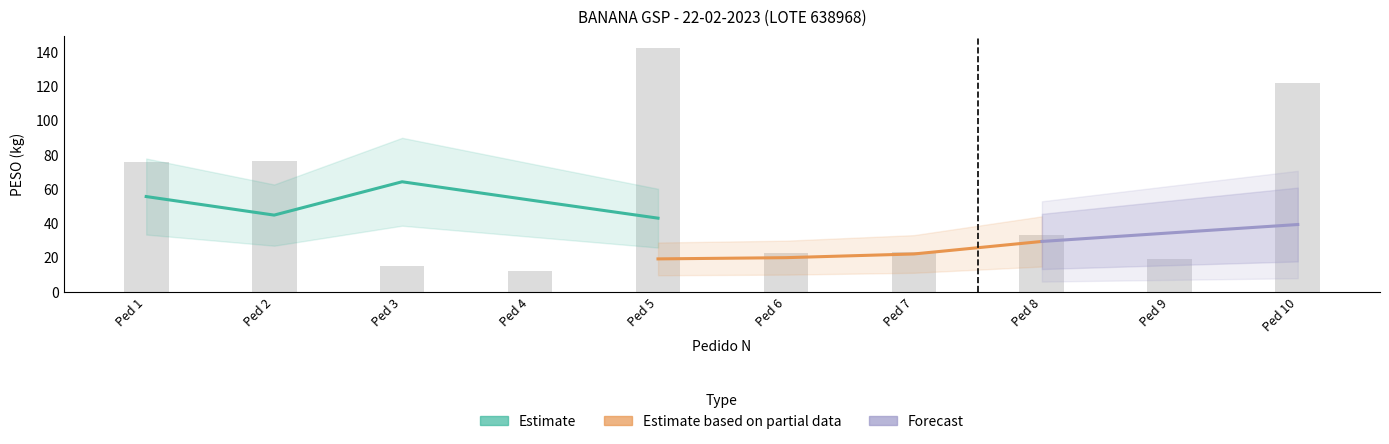

What is the approximate value at Ped 2?

76.0